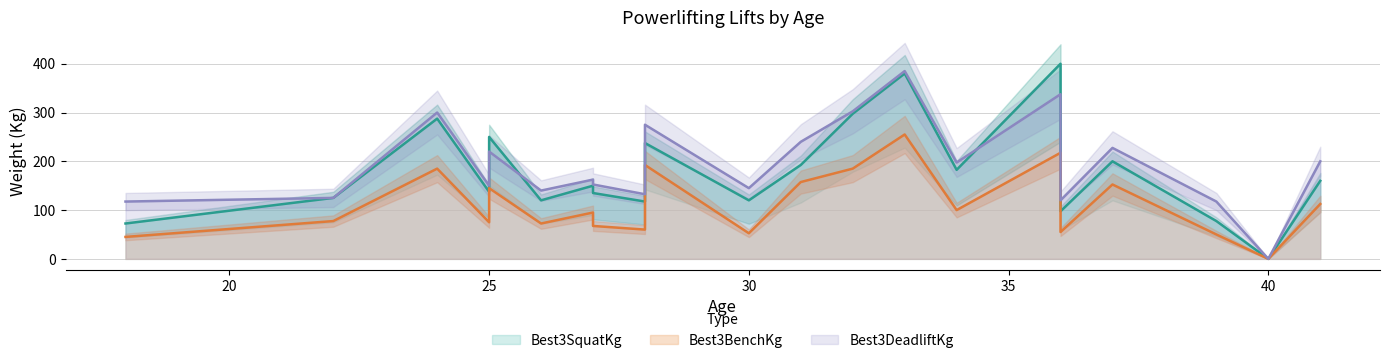

What is the difference between the maximum and minimum values in the Best3DeadliftKg series?

385.0